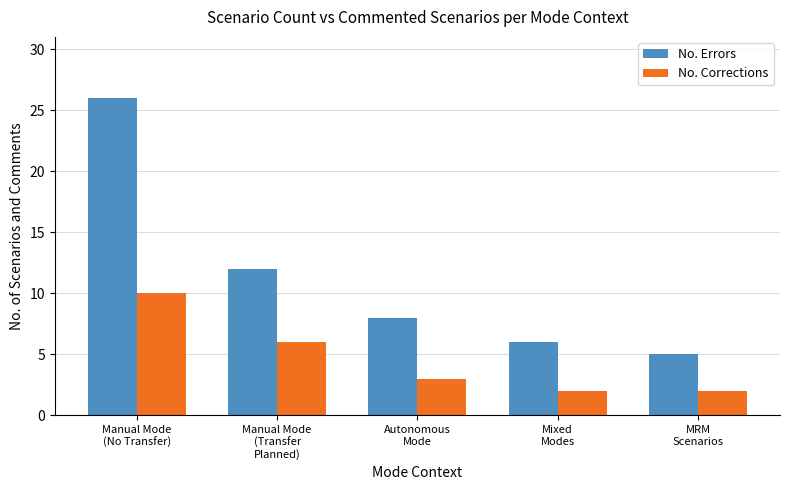

What are all the series names shown in the legend?

No. Errors, No. Corrections